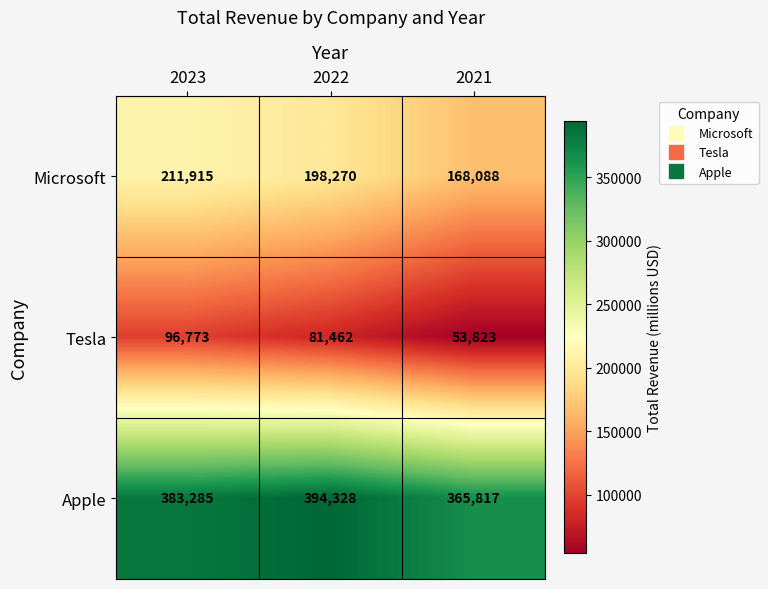

Which series has the widest spread of values?

Microsoft